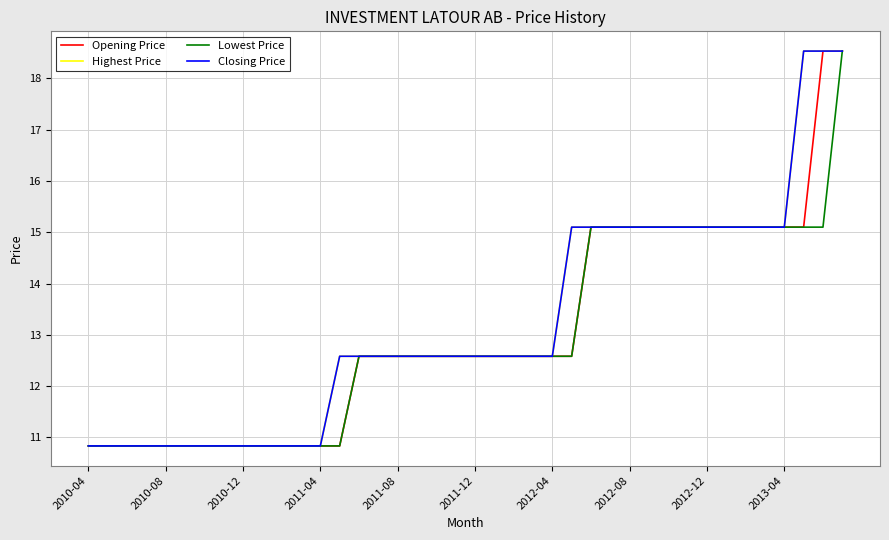

How many data points does each series have?

40